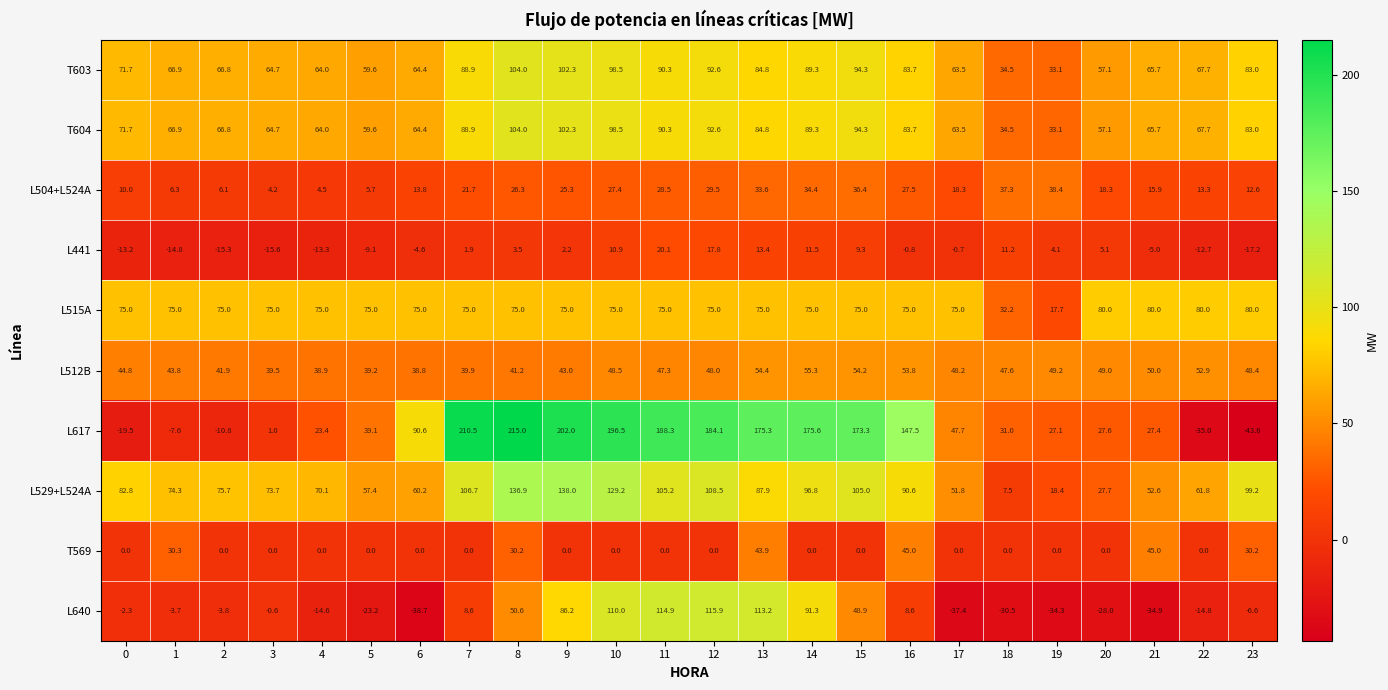

Rank the categories by L512B value from lowest to highest.

6, 4, 5, 3, 7, 8, 2, 9, 1, 0, 11, 18, 12, 17, 23, 10, 20, 19, 21, 22, 16, 15, 13, 14